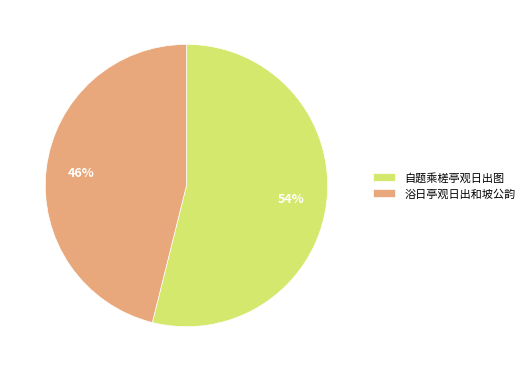

The 浴日亭观日出和坡公韵 slice represents 46% of the pie. True or false?

True